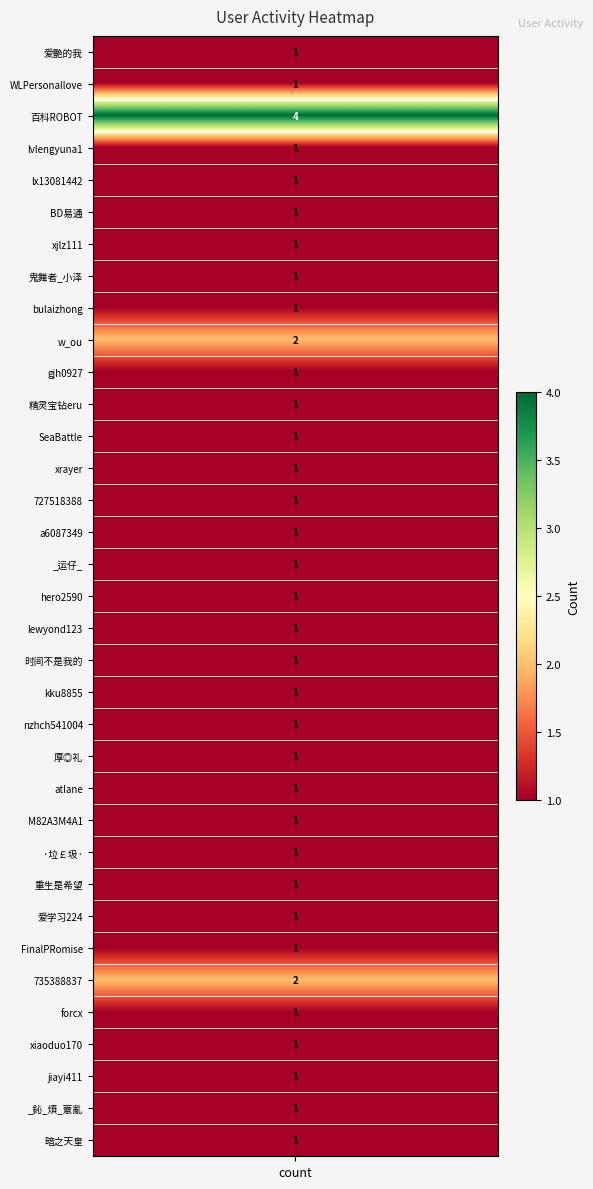

The value at 34 is 2. True or false?

False